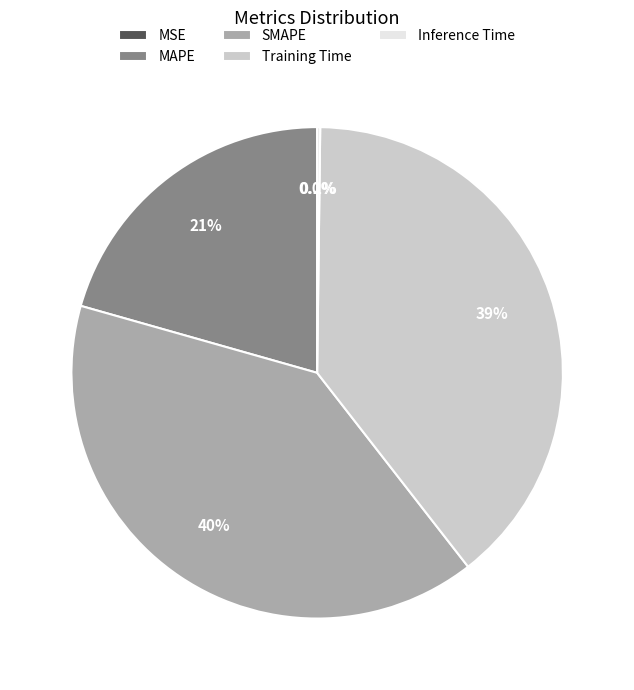

Is it true that SMAPE is 32% of the pie?

False